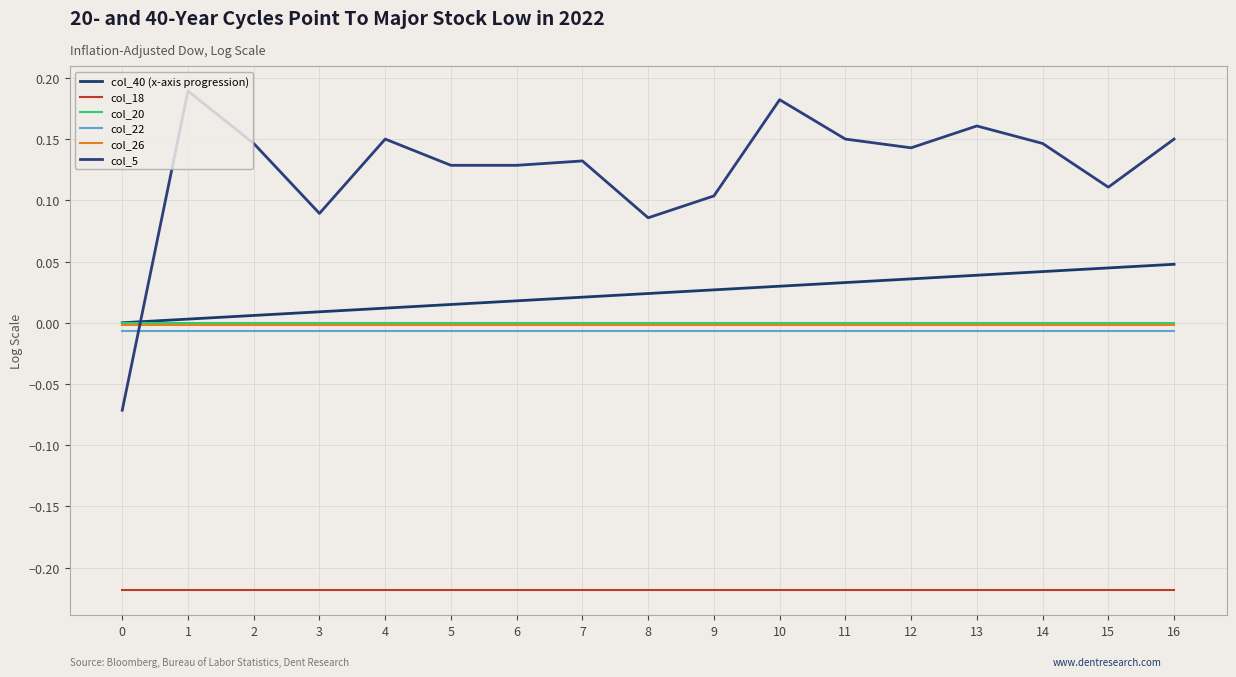

Does the chart have visible grid lines?

Yes